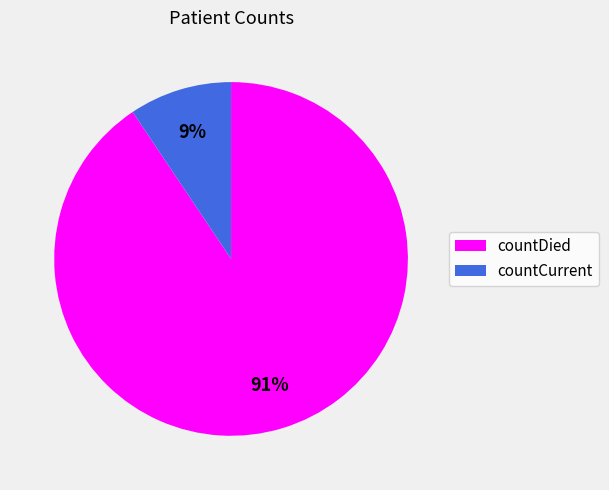

Which category has the biggest portion of the pie?

countDied